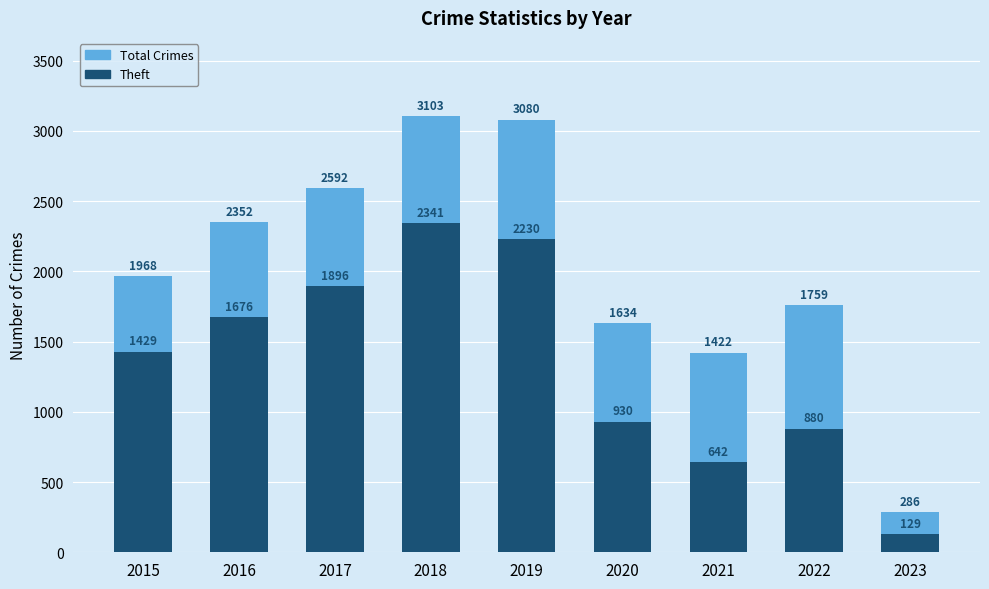

Where is Total nearest to the value 1694?

2020